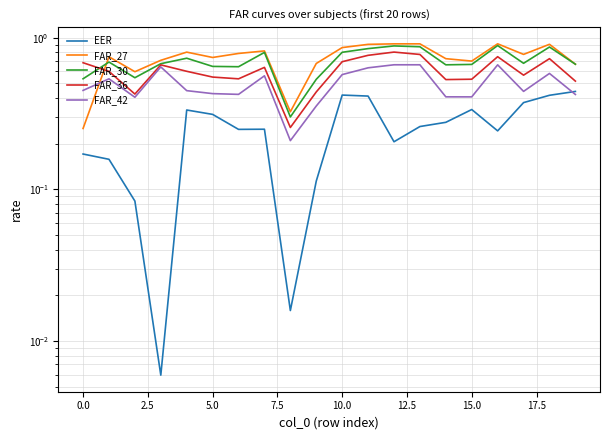

Which series has the widest spread of values?

FAR_27